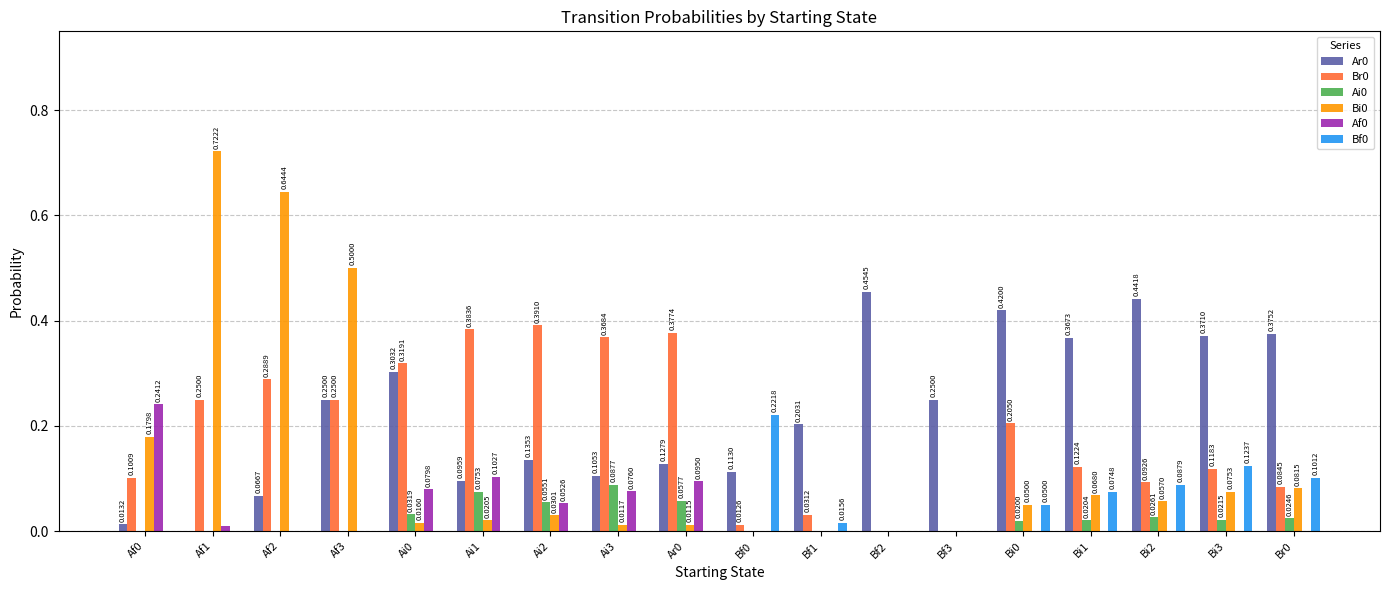

What is the sum of all Ar0 values?

4.1